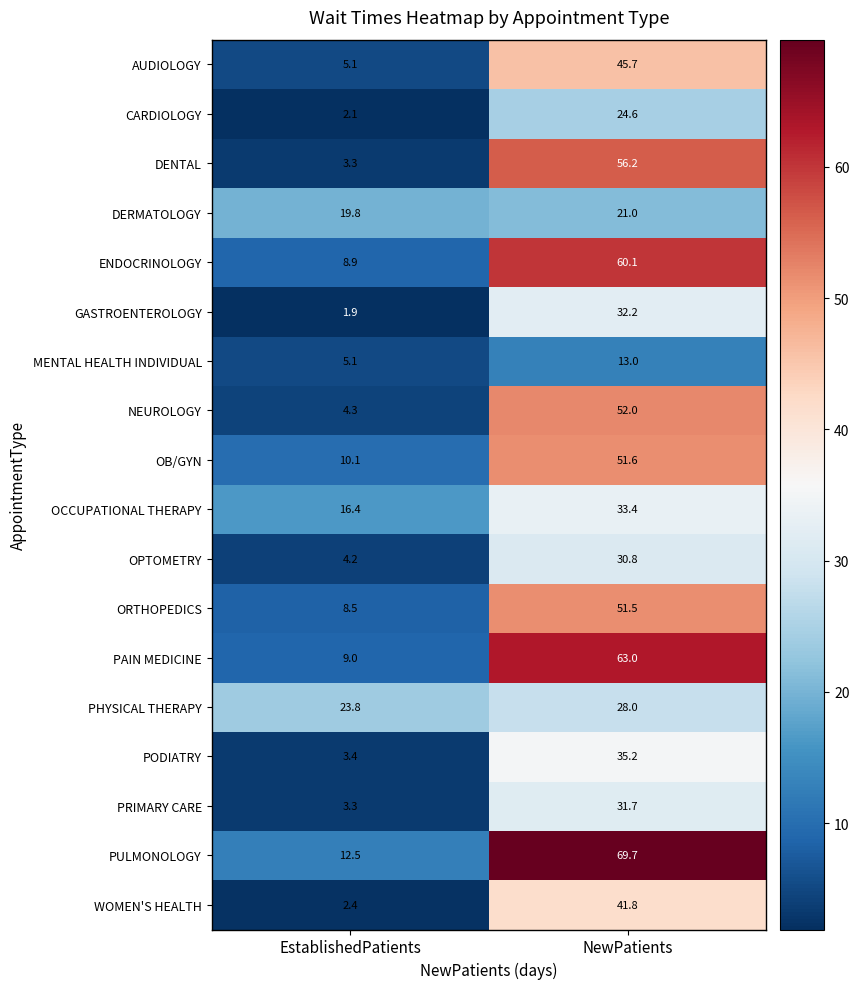

Count the number of categories in the chart.

2